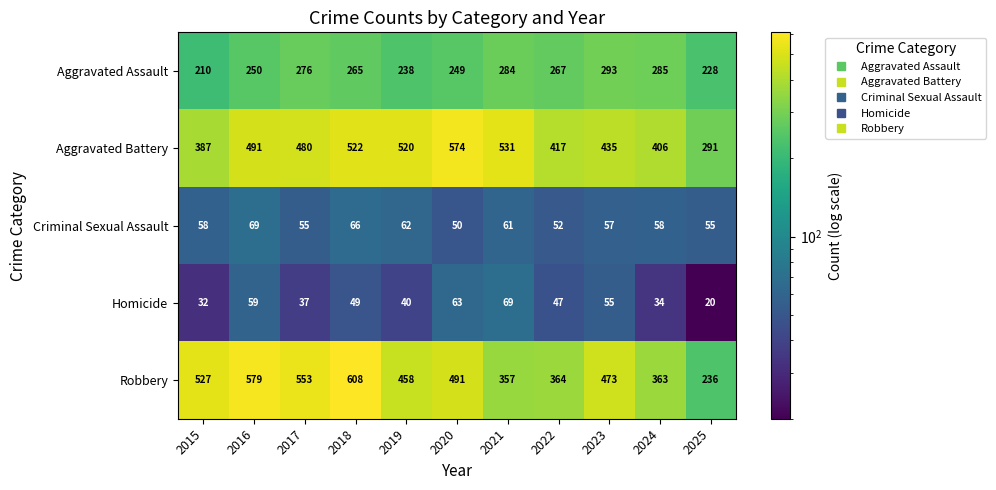

Is it true that Aggravated Assault equals 426 at 2019?

False